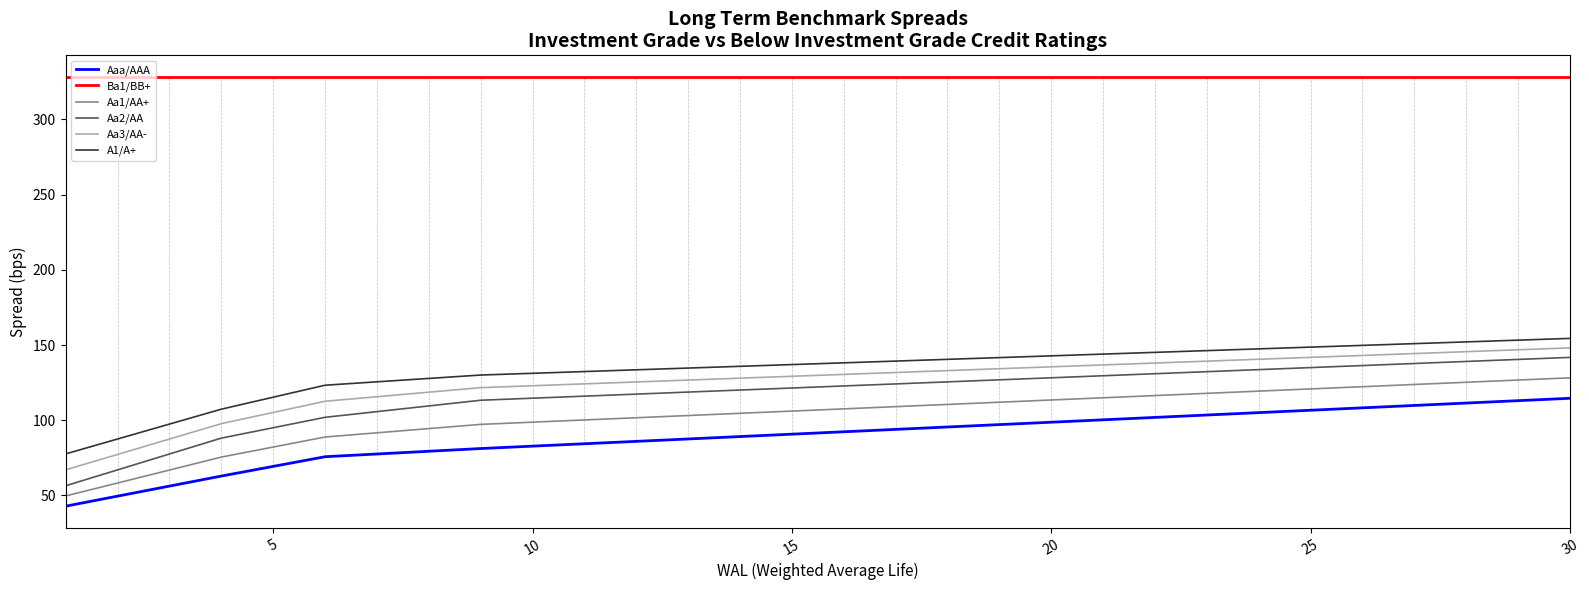

Which series has the widest spread of values?

Aa2/AA